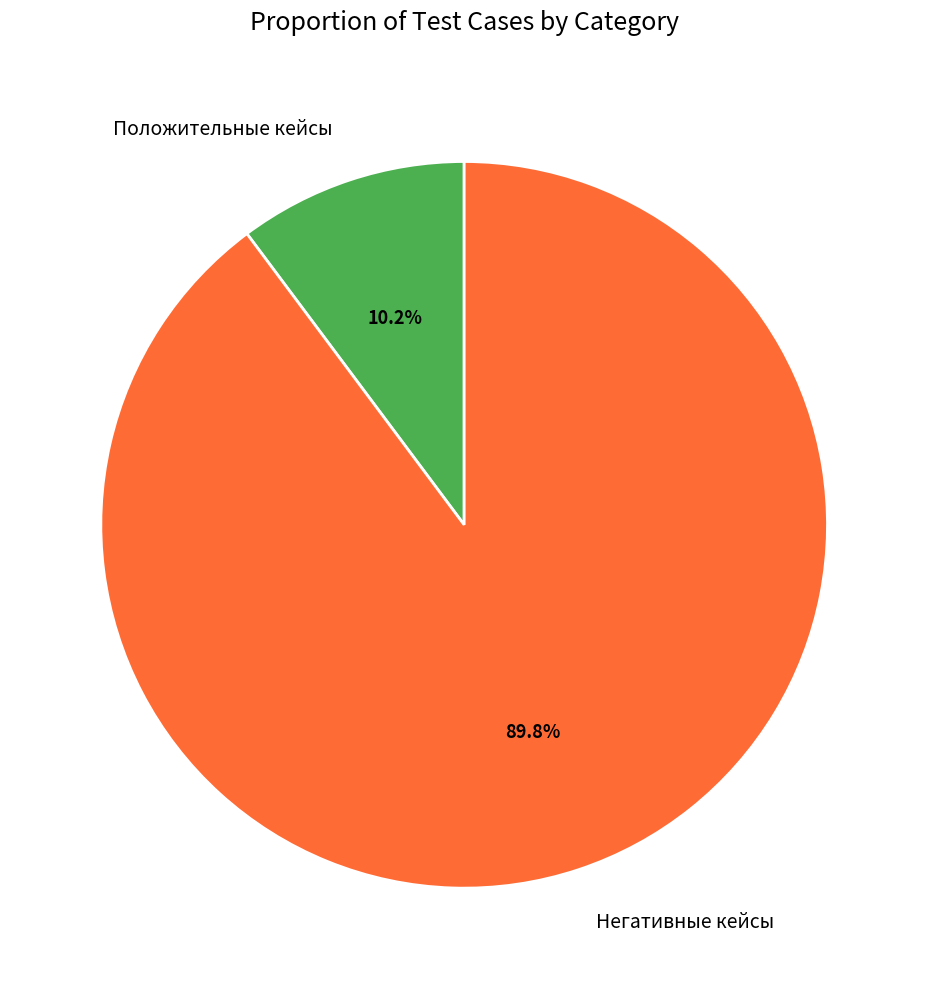

The Негативные кейсы slice represents 99% of the pie. True or false?

False